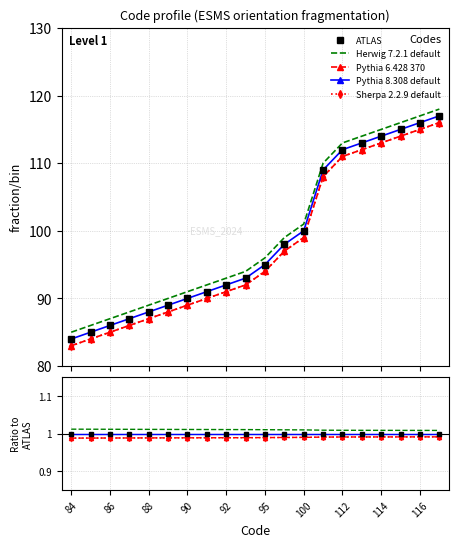

At how many categories does at least one series exceed 0?

20